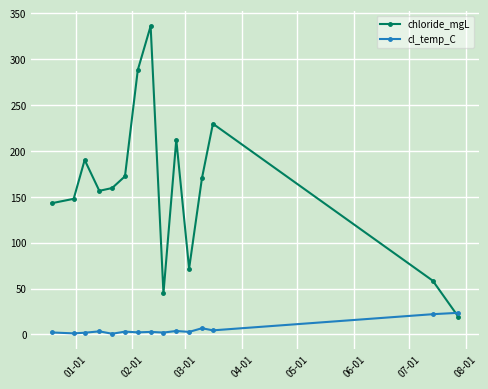

What is the value of the chloride_mgL point at the 2nd from the left?

147.8